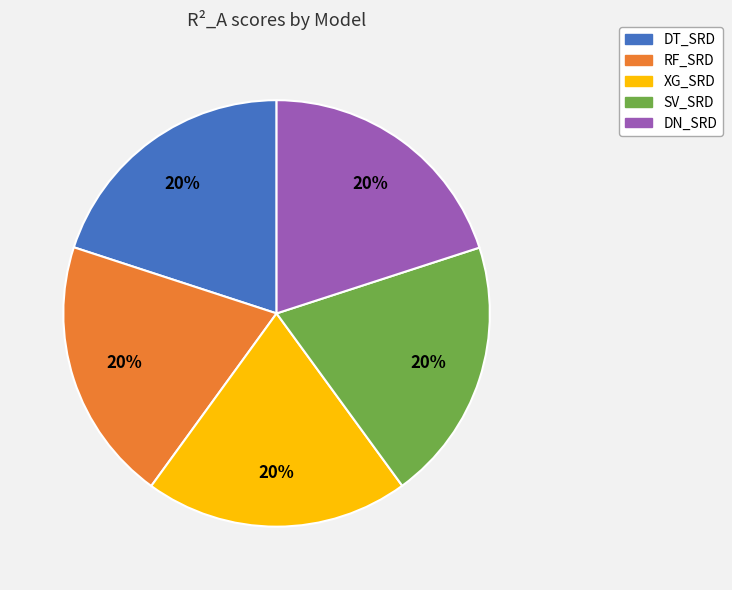

To the nearest percent, what is the combined percentage of SV_SRD and XG_SRD?

40%